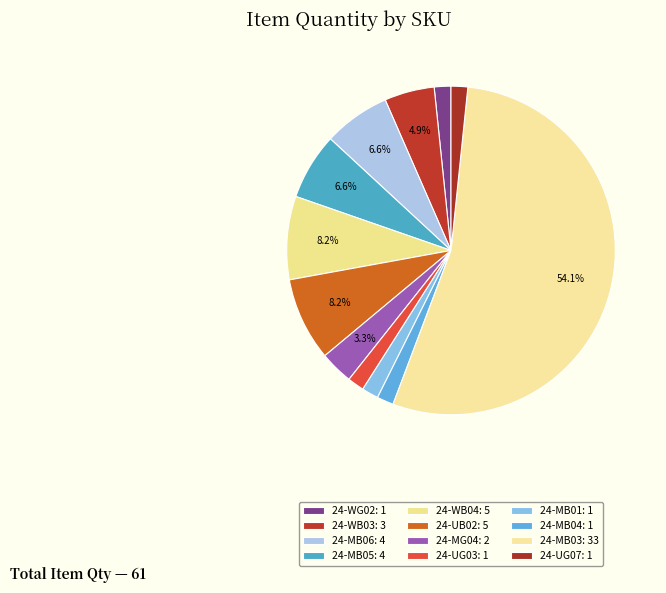

What percentage is the 24-MB05 slice, to the nearest percent?

7%